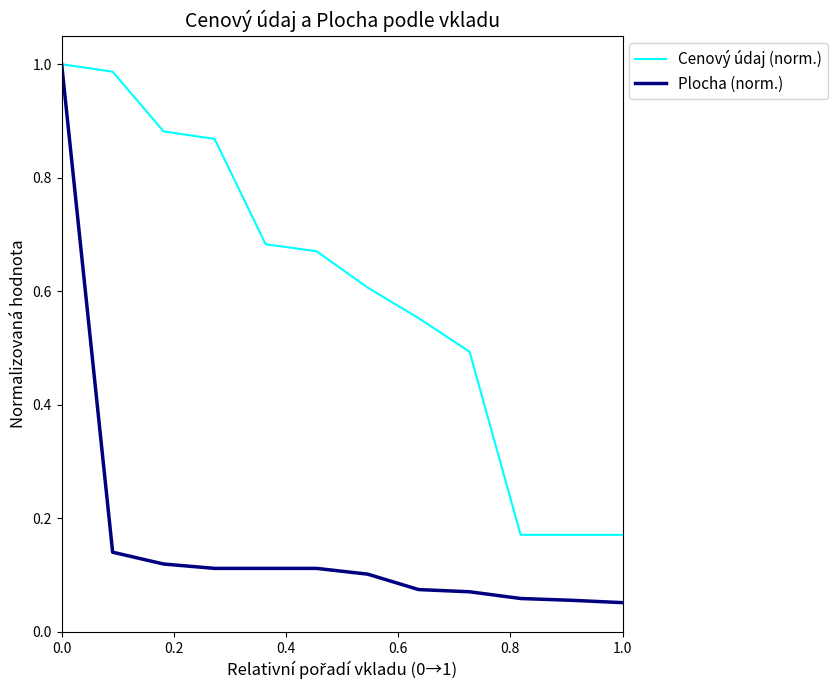

Which series has the largest total across all categories?

Cenový údaj (norm.)